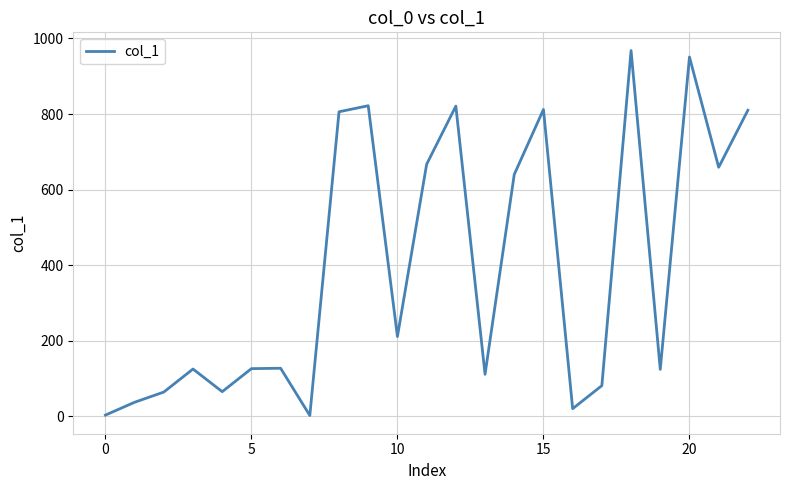

What is the greatest value displayed?

968